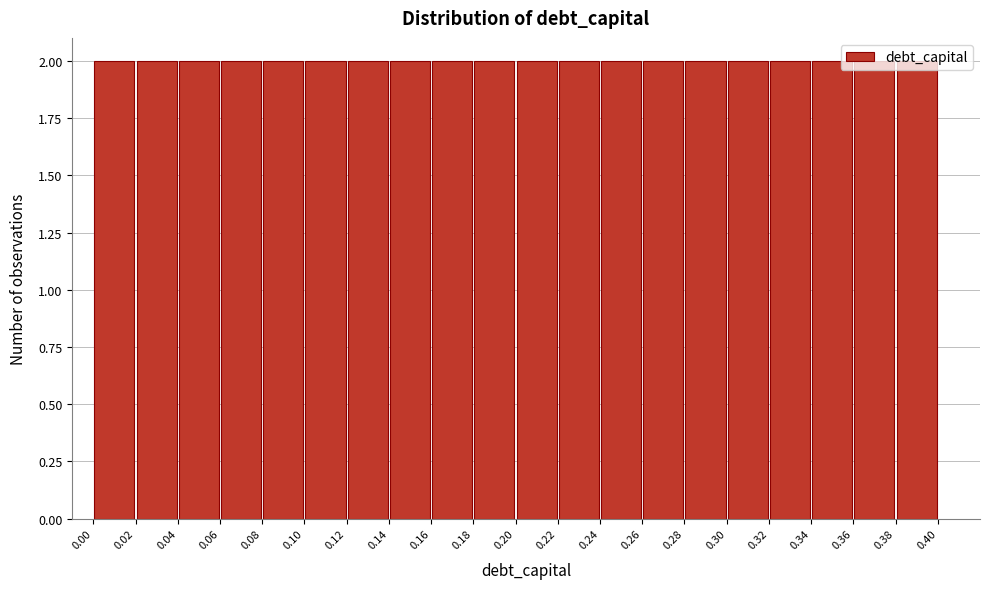

Reading left to right, list every bar in this chart as the range it spans on the x-axis followed by its height. The values are not printed on the chart, so give them approximately, as read against the axis.

0.00 to 0.02: 2
0.02 to 0.04: 2
0.04 to 0.06: 2
0.06 to 0.08: 2
0.08 to 0.10: 2
0.10 to 0.12: 2
0.12 to 0.14: 2
0.14 to 0.16: 2
0.16 to 0.18: 2
0.18 to 0.20: 2
0.20 to 0.22: 2
0.22 to 0.24: 2
0.24 to 0.26: 2
0.26 to 0.28: 2
0.28 to 0.30: 2
0.30 to 0.32: 2
0.32 to 0.34: 2
0.34 to 0.36: 2
0.36 to 0.38: 2
0.38 to 0.40: 2